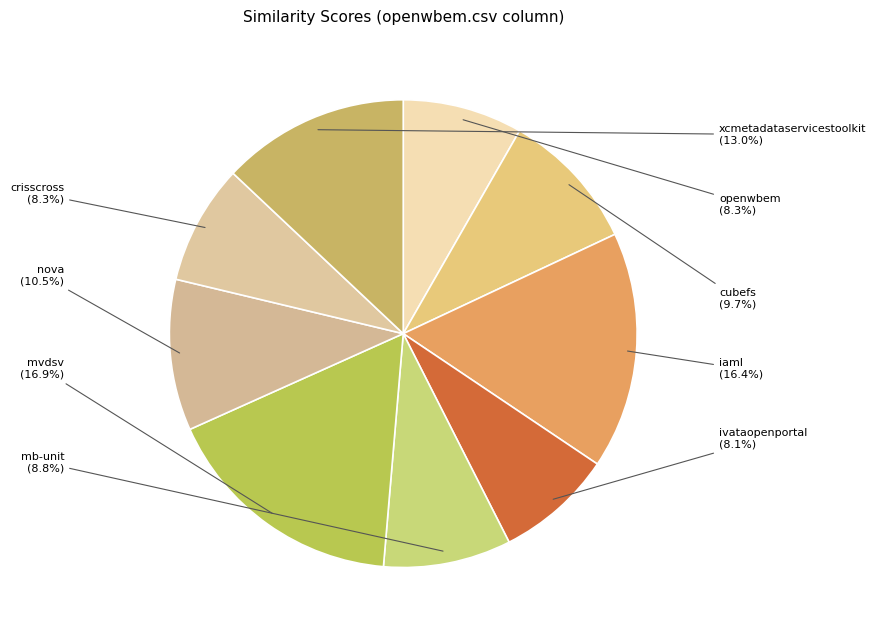

Rank the categories by value from highest to lowest.

mvdsv.csv, iaml.csv, xcmetadataservicestoolkit.csv, nova.csv, cubefs.csv, mb-unit.csv, openwbem.csv, crisscross.csv, ivataopenportal.csv